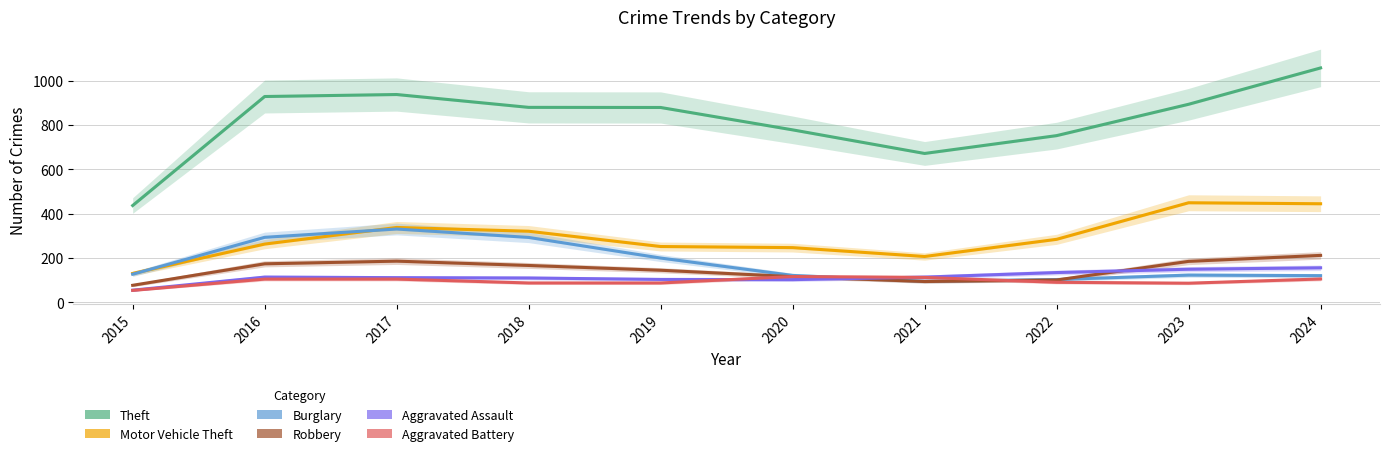

Which series changed the most between 2019 and 2021?

Theft